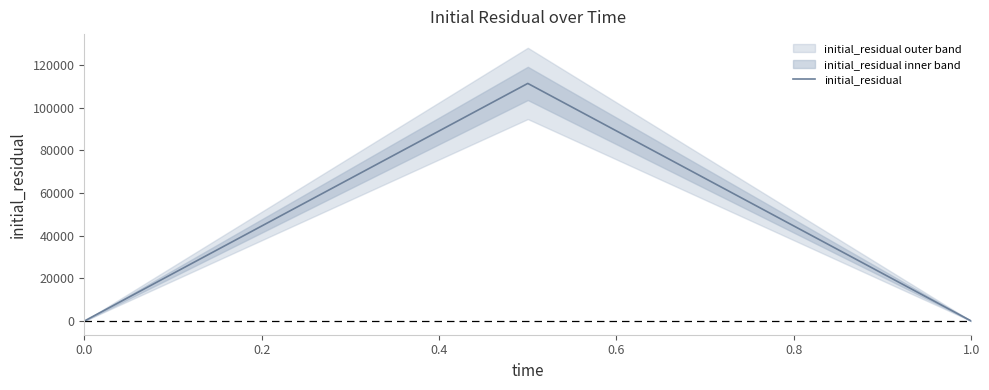

Count the number of data series in this chart.

1